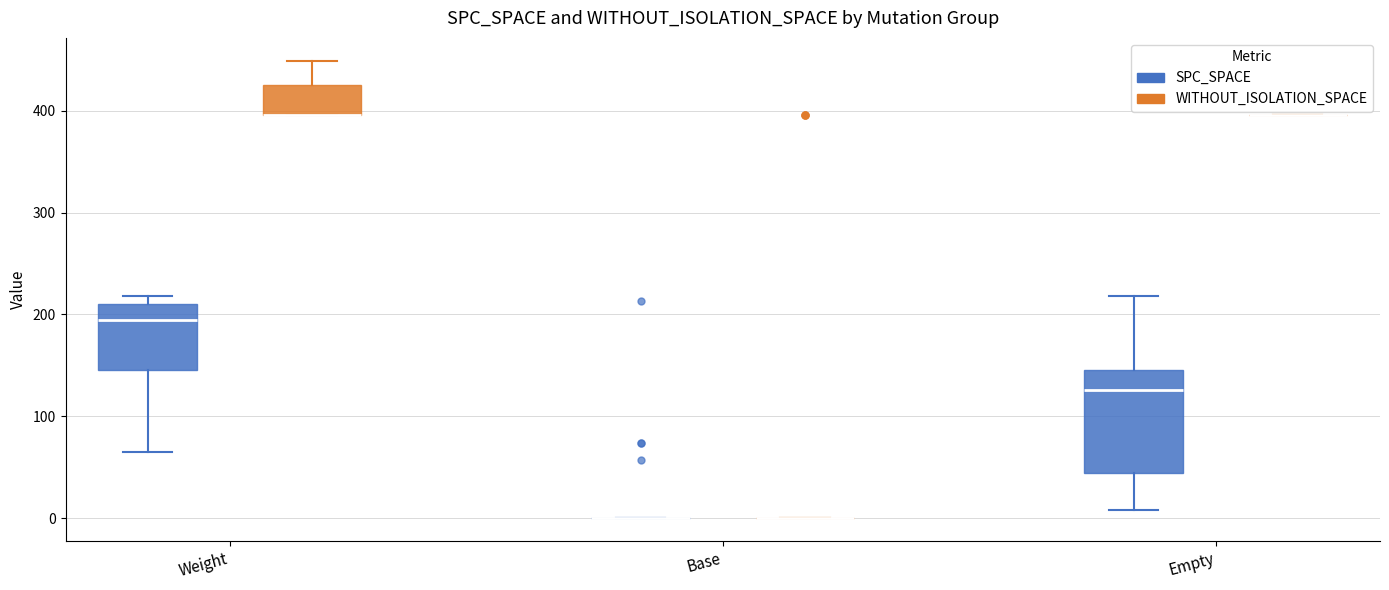

Reading left to right, read every box against the y-axis: the position of its median line, the range the box covers, and the ends of its whiskers. The values are not printed on the chart, so give them approximately, as read against the axis.

Weight (SPC_SPACE): median 200, box 150 to 210, whiskers 70 to 220
Weight (WITHOUT_ISOLATION_SPACE): median 400 (drawn on the box's lower edge), box 400 to 430, whiskers 400 to 450
Base (SPC_SPACE): box collapsed to a line at 0, whiskers 0 to 0
Base (WITHOUT_ISOLATION_SPACE): box collapsed to a line at 0, whiskers 0 to 0
Empty (SPC_SPACE): median 130, box 40 to 150, whiskers 10 to 220
Empty (WITHOUT_ISOLATION_SPACE): box collapsed to a line at 400, whiskers 400 to 400